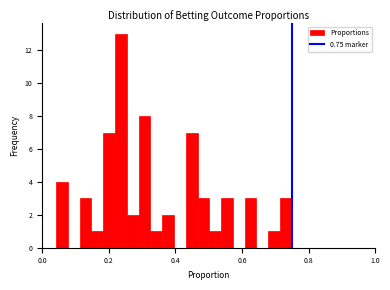

Read against the x-axis, roughly where is the centre of the tallest bar?

0.24